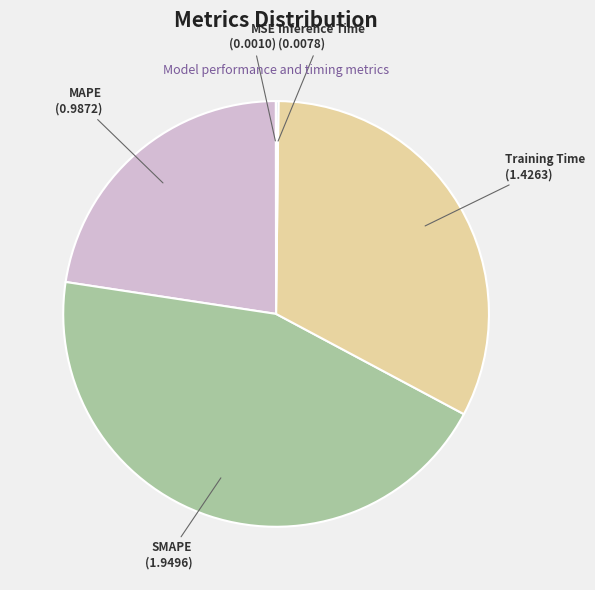

True or false: Training Time accounts for 33% of the total.

True